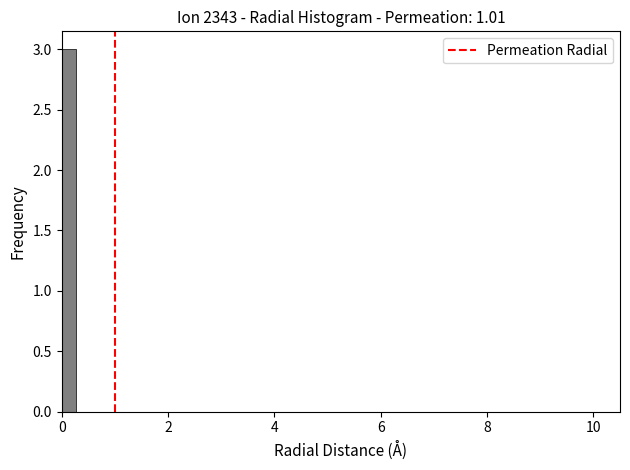

Read against the x-axis, roughly where is the centre of the tallest bar?

0.2